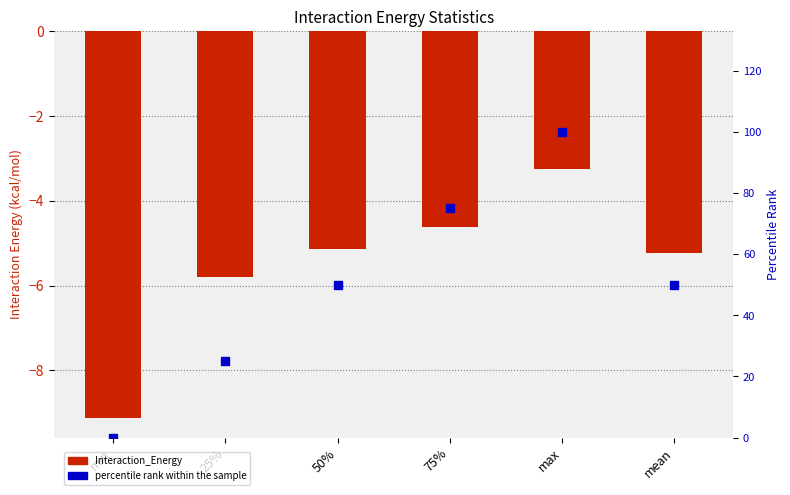

Which category has the lowest value in the Interaction_Energy series?

min